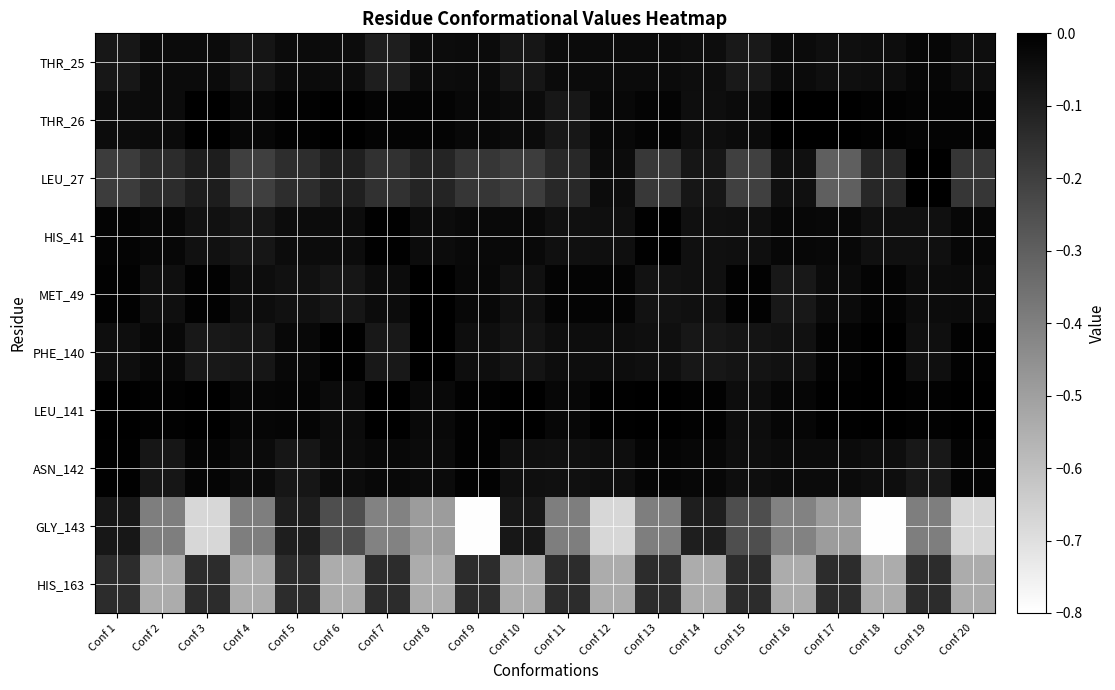

What is the difference between the highest and lowest values at Conf 5?

0.1